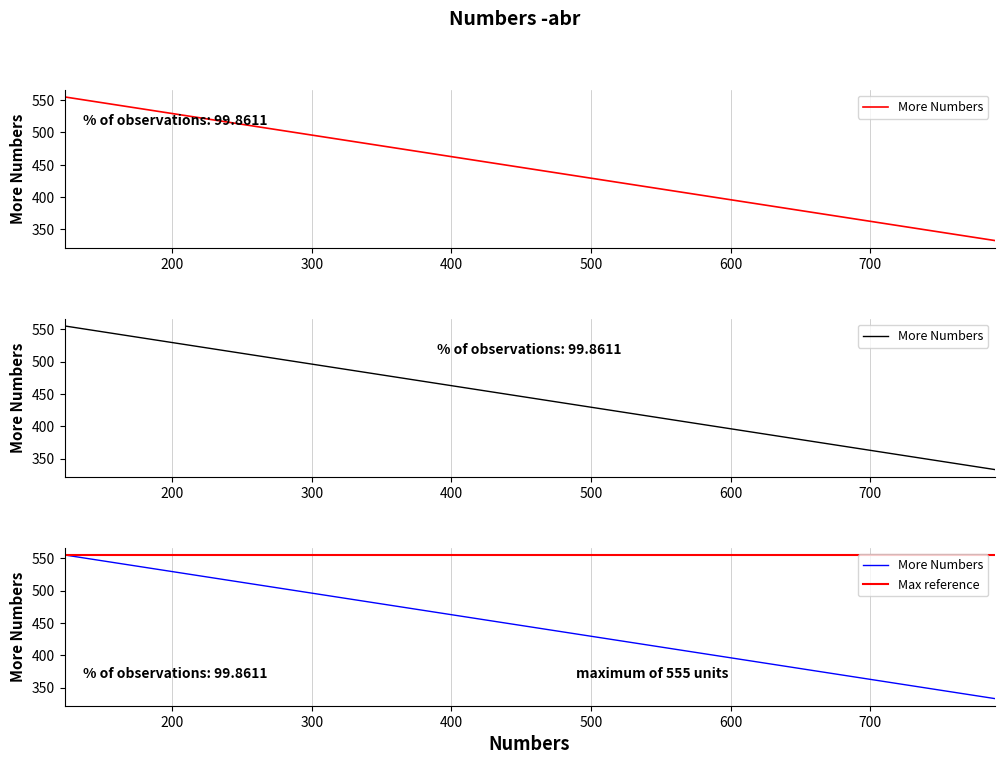

What is the smallest value displayed?

333